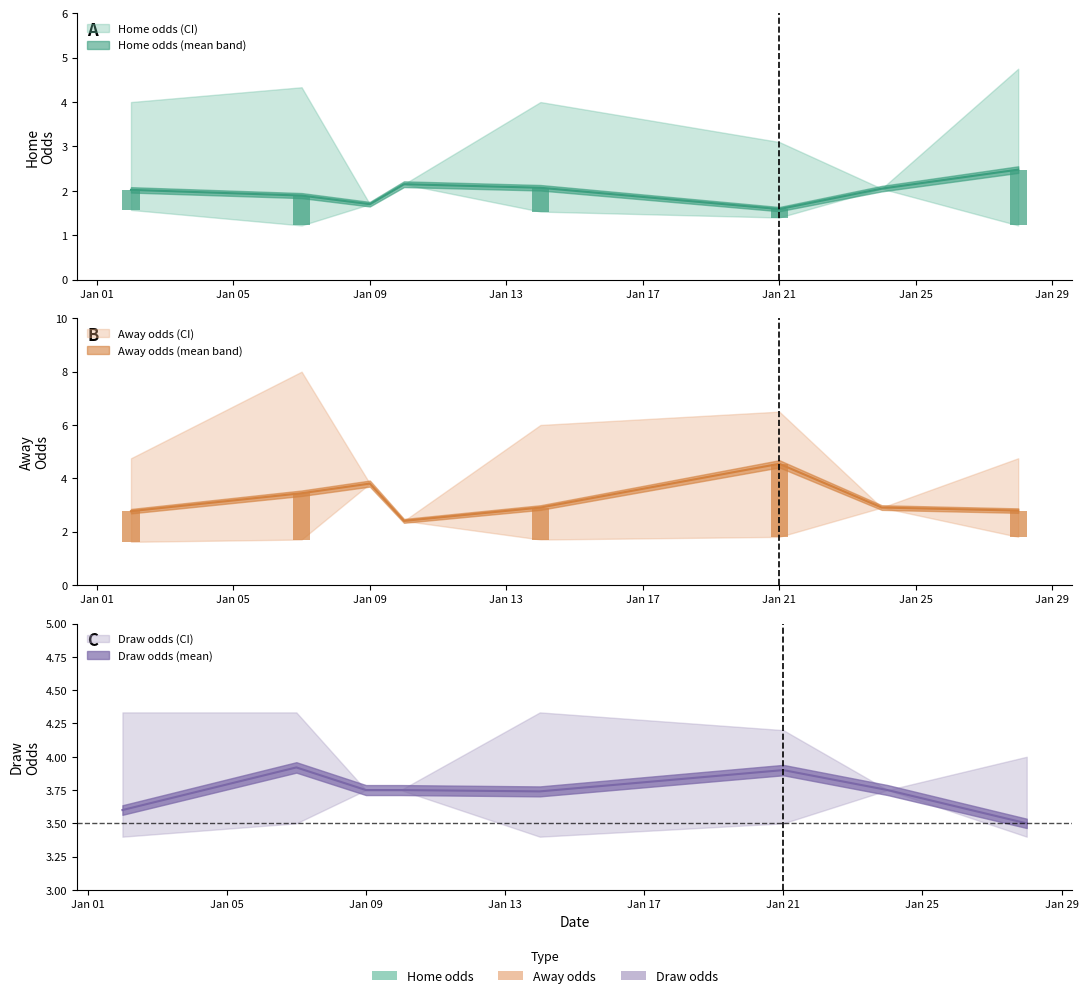

How many groups of bars are there?

8